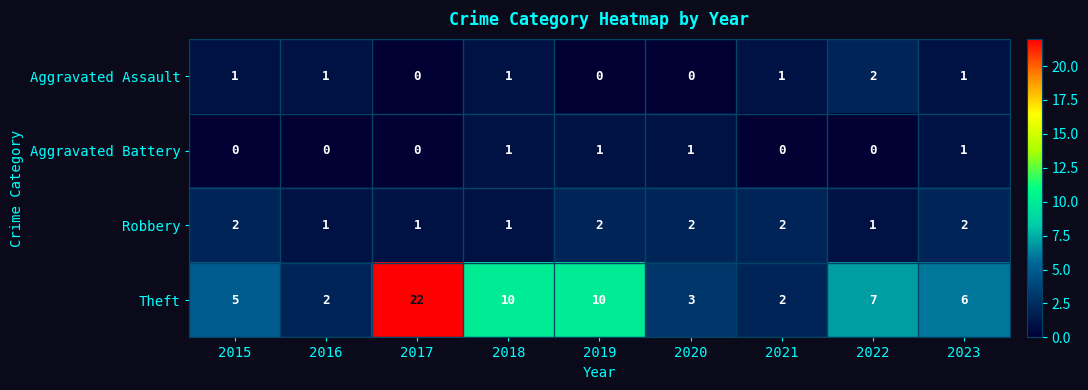

At 2019, list the series in order from largest to smallest.

Theft, Robbery, Aggravated Battery, Aggravated Assault